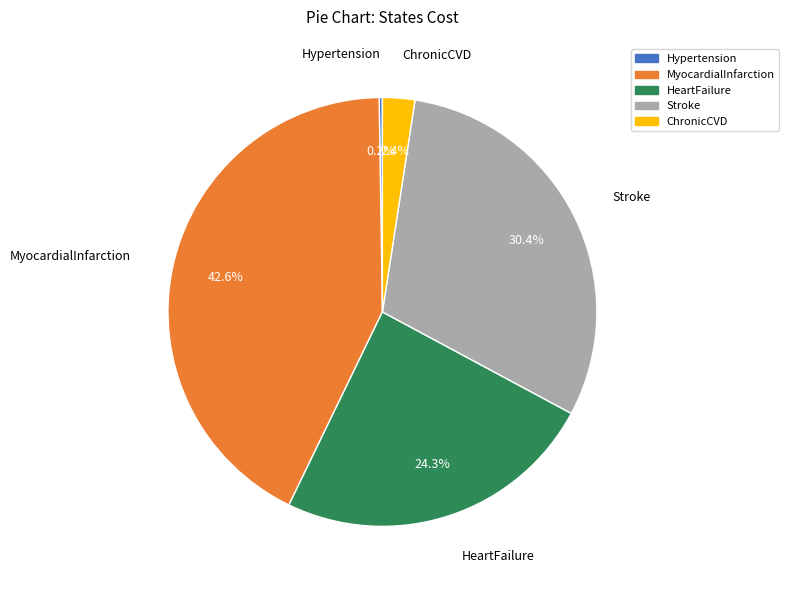

What is the ratio of the value at MyocardialInfarction to the value at Stroke?

1.4